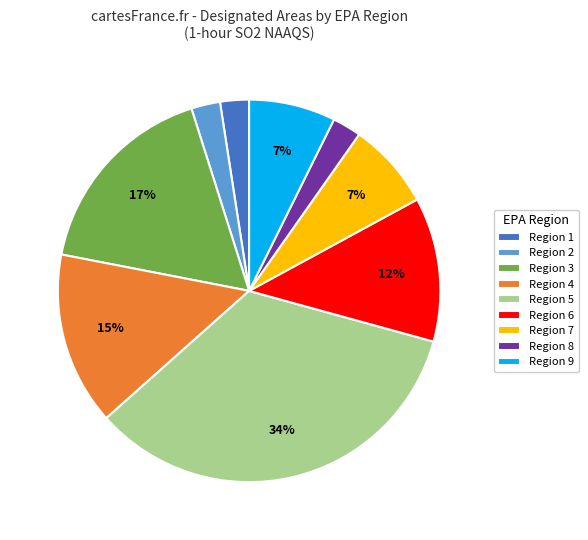

True or false: Region 5 accounts for 22% of the total.

False